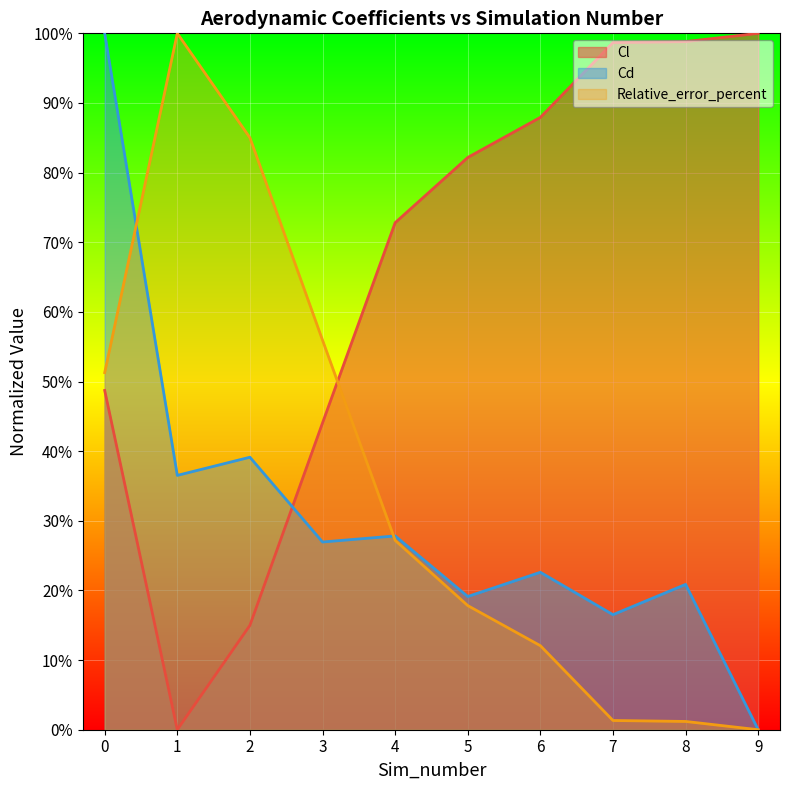

At which category does the chart reach its minimum across all series?

1